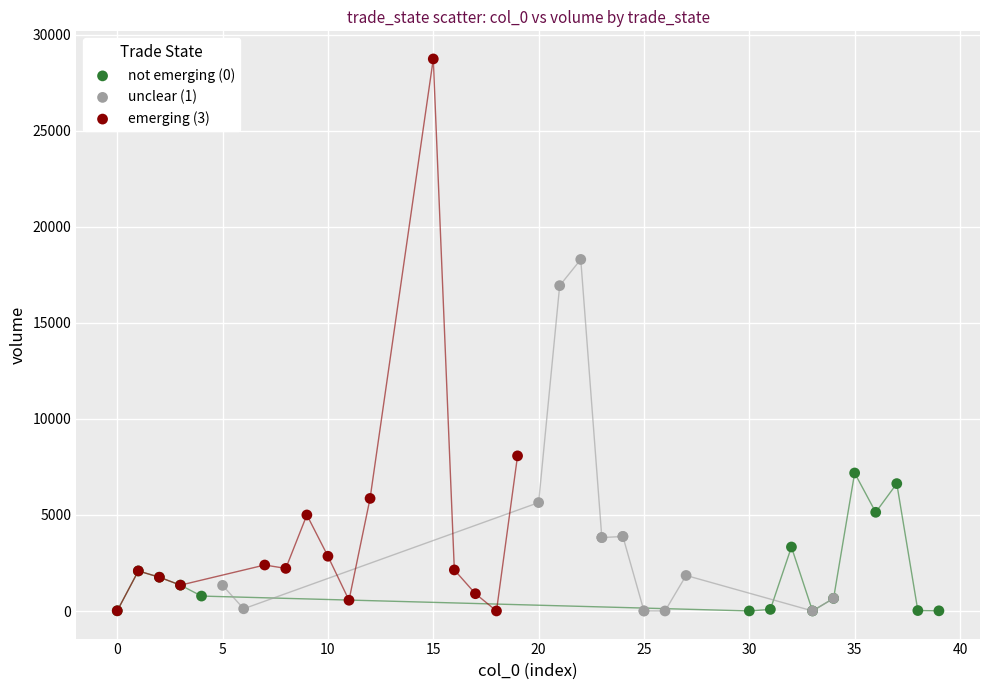

Which series contains the highest Y value?

emerging (3)